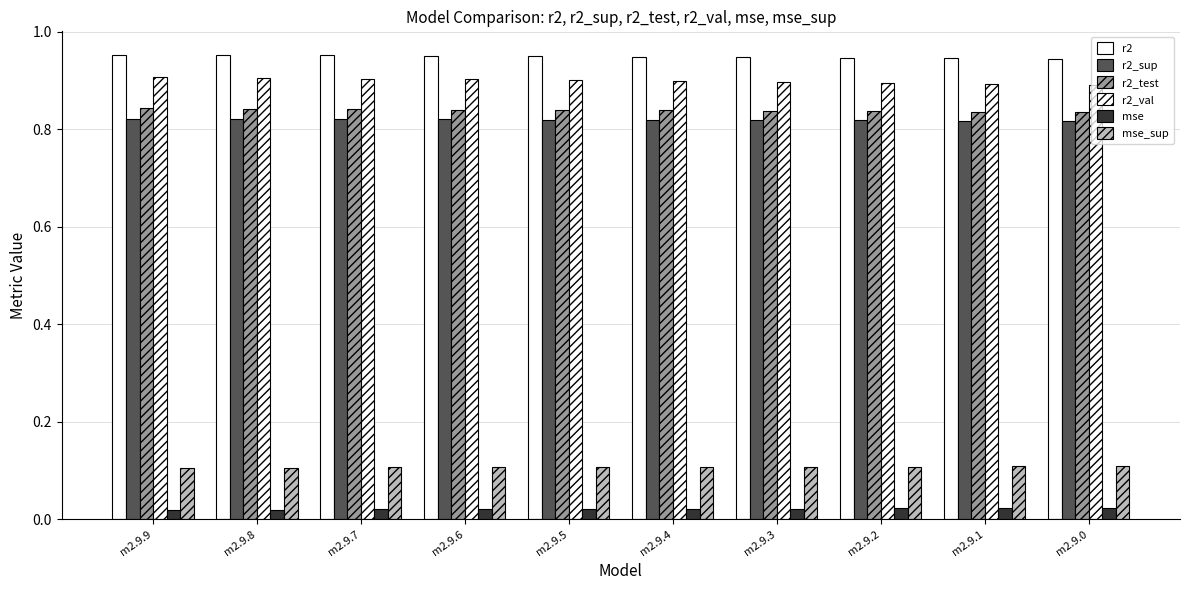

How many data points does each series have?

10